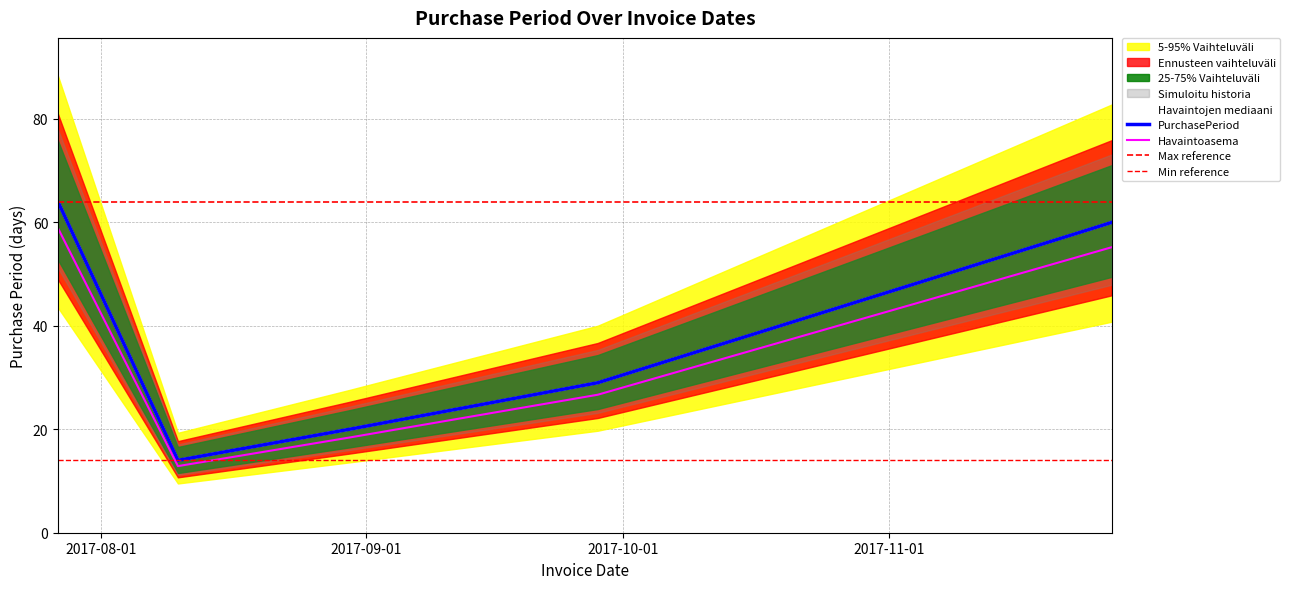

What is the sum of all values?

187